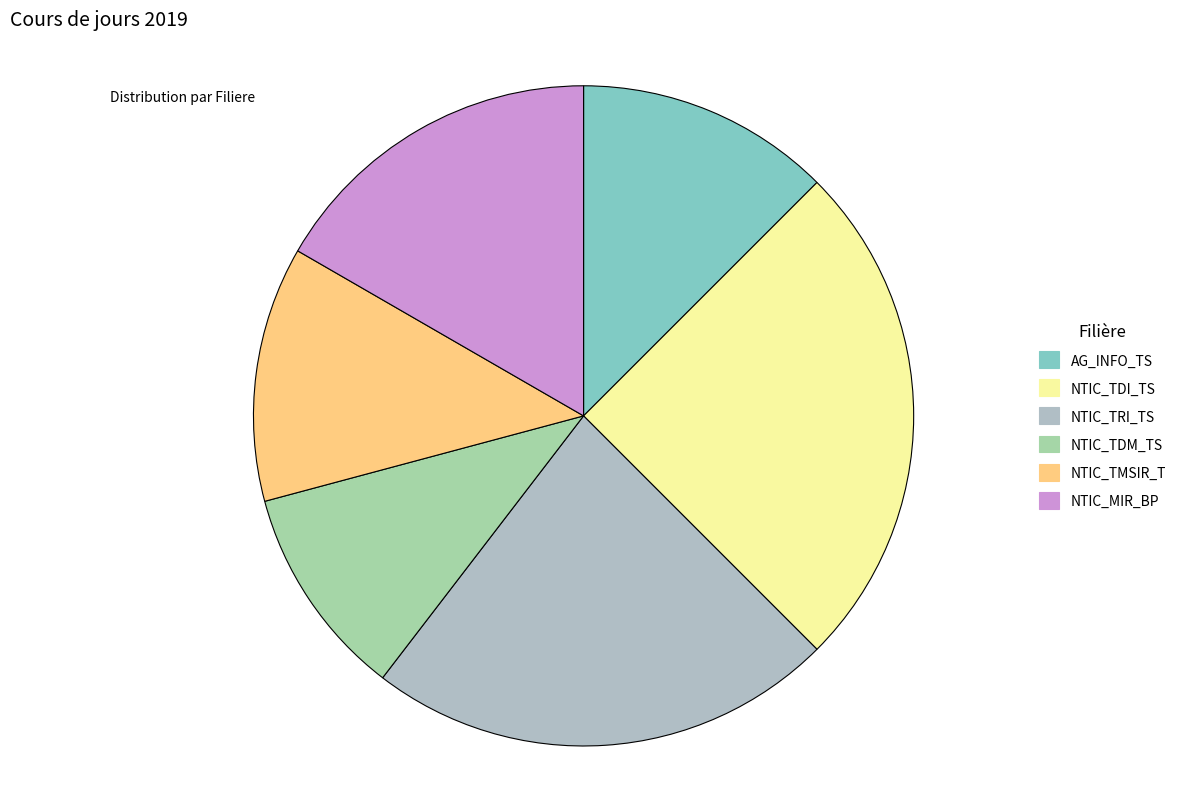

Count the number of slices in the pie.

6